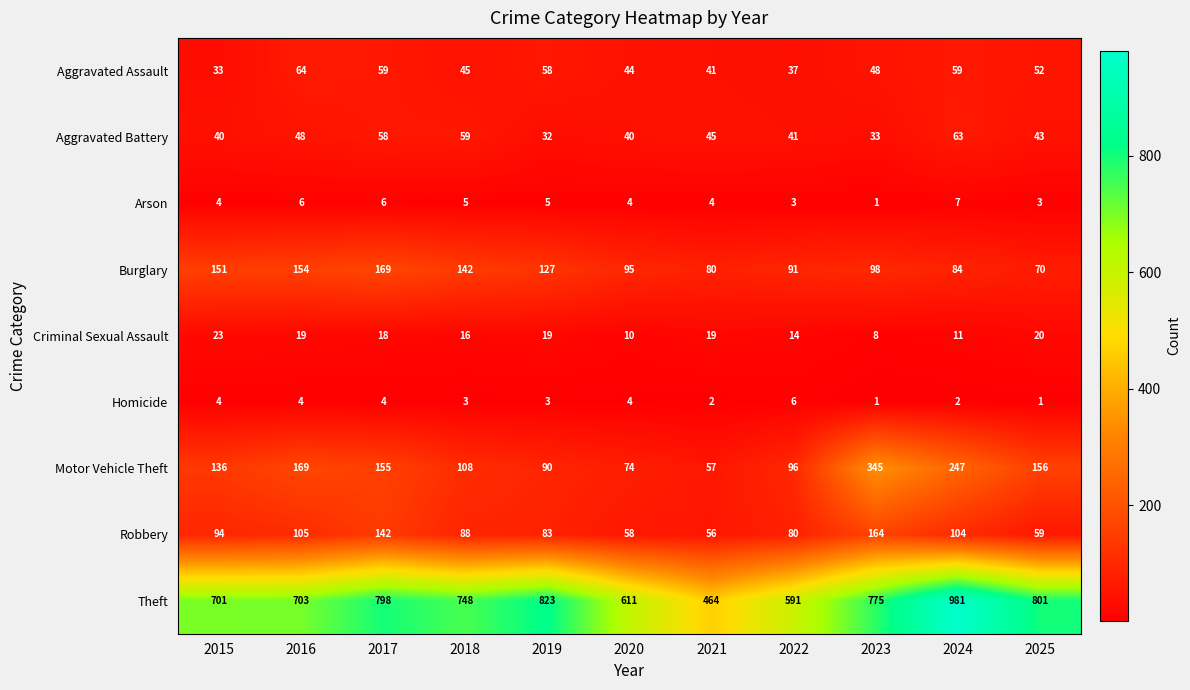

At which label does Robbery first exceed 88?

2015